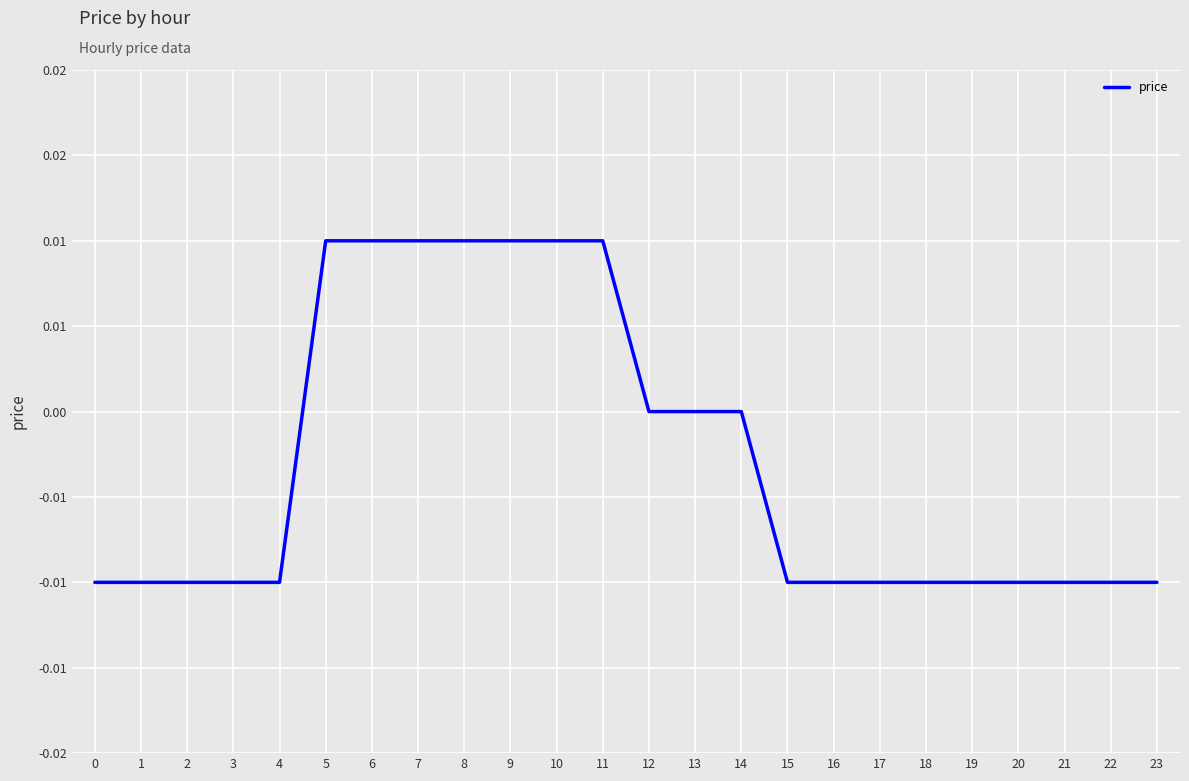

Where is the data nearest to the value 0?

12